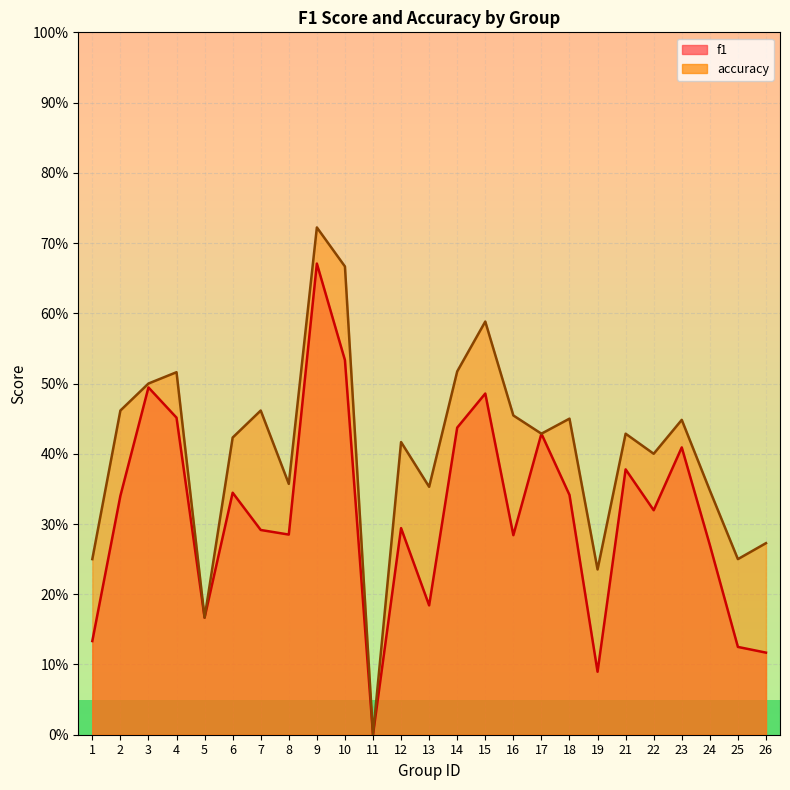

At how many categories does at least one series exceed 0?

24